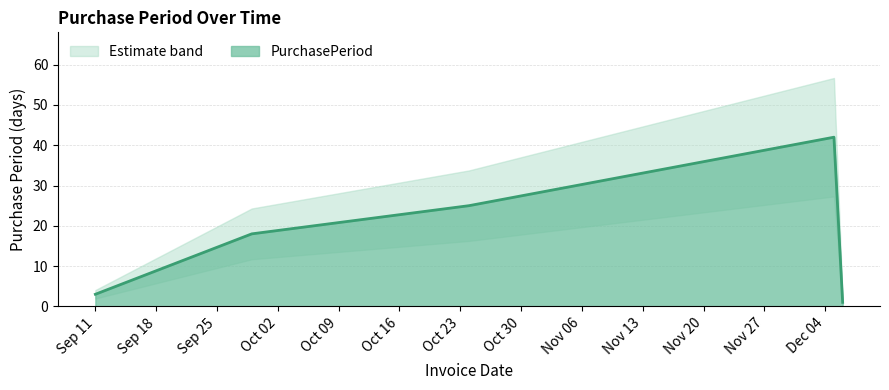

How many categories are shown in the chart?

5